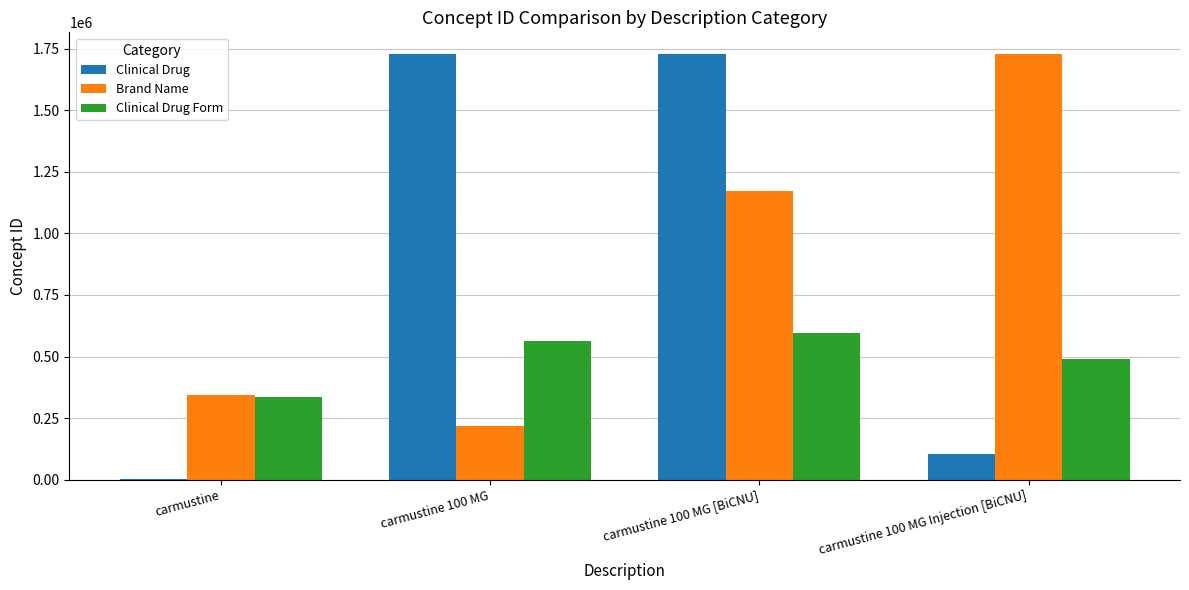

The Clinical Drug Form series shows 596881 at carmustine 100 MG [BiCNU]. True or false?

True